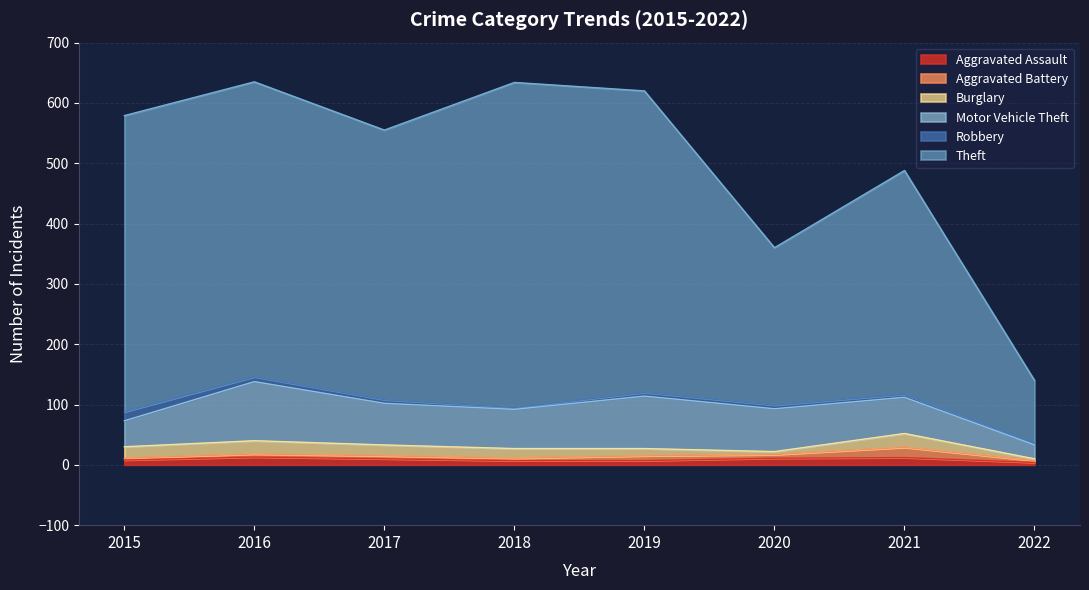

Reading right to left, extract all data points from this chart.

Aggravated Assault: 2022=4	2021=12	2020=11	2019=7	2018=7	2017=10	2016=13	2015=8
Aggravated Battery: 2022=3	2021=17	2020=6	2019=8	2018=4	2017=5	2016=5	2015=3
Burglary: 2022=3	2021=23	2020=5	2019=12	2018=16	2017=18	2016=22	2015=19
Motor Vehicle Theft: 2022=23	2021=60	2020=71	2019=87	2018=65	2017=69	2016=98	2015=43
Robbery: 2022=3	2021=5	2020=6	2019=6	2018=3	2017=6	2016=8	2015=15
Theft: 2022=104	2021=371	2020=261	2019=500	2018=539	2017=447	2016=489	2015=491